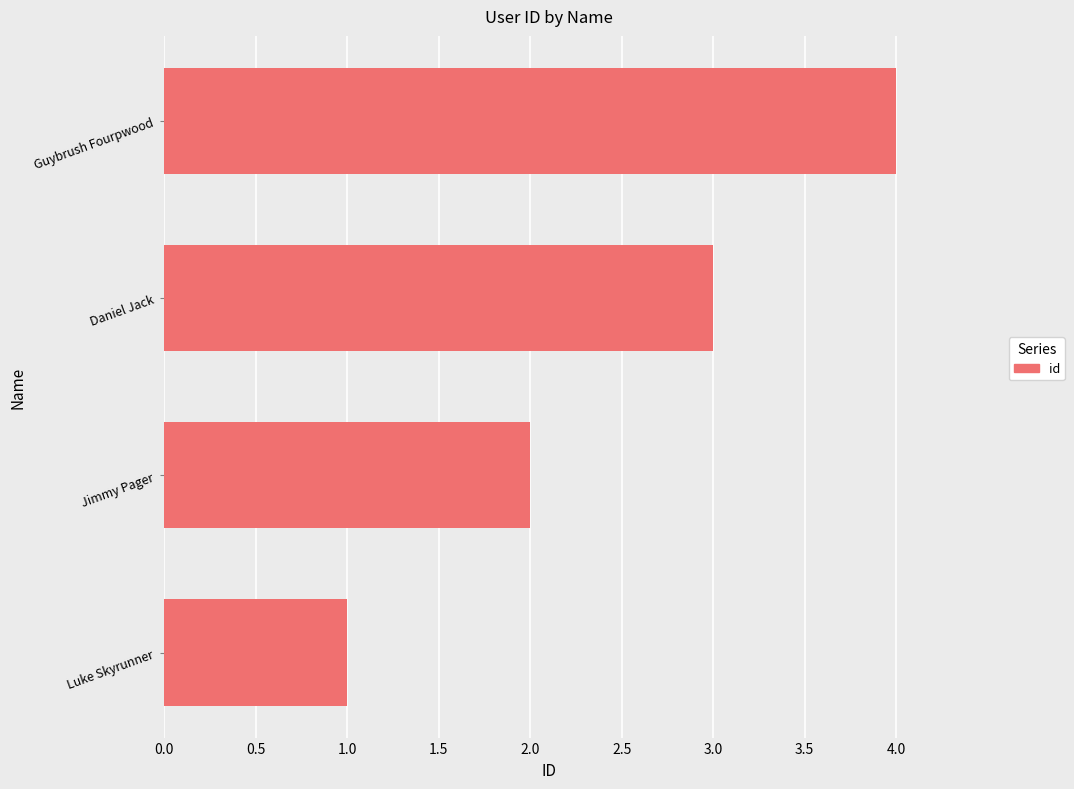

Approximately how many times larger is the value at Jimmy Pager compared to Daniel Jack?

0.7